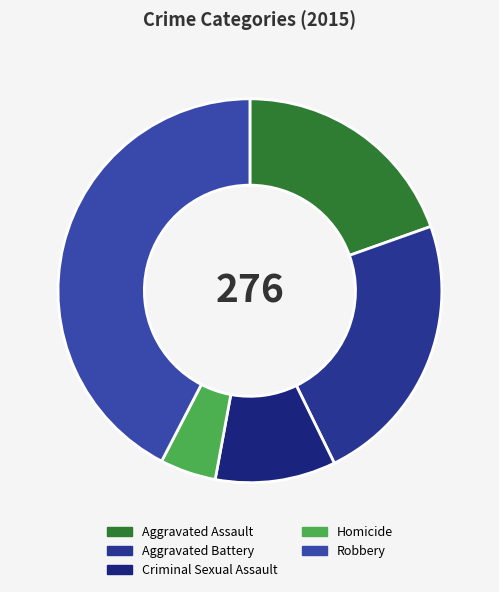

Between Criminal Sexual Assault and Aggravated Assault, which is larger?

Aggravated Assault